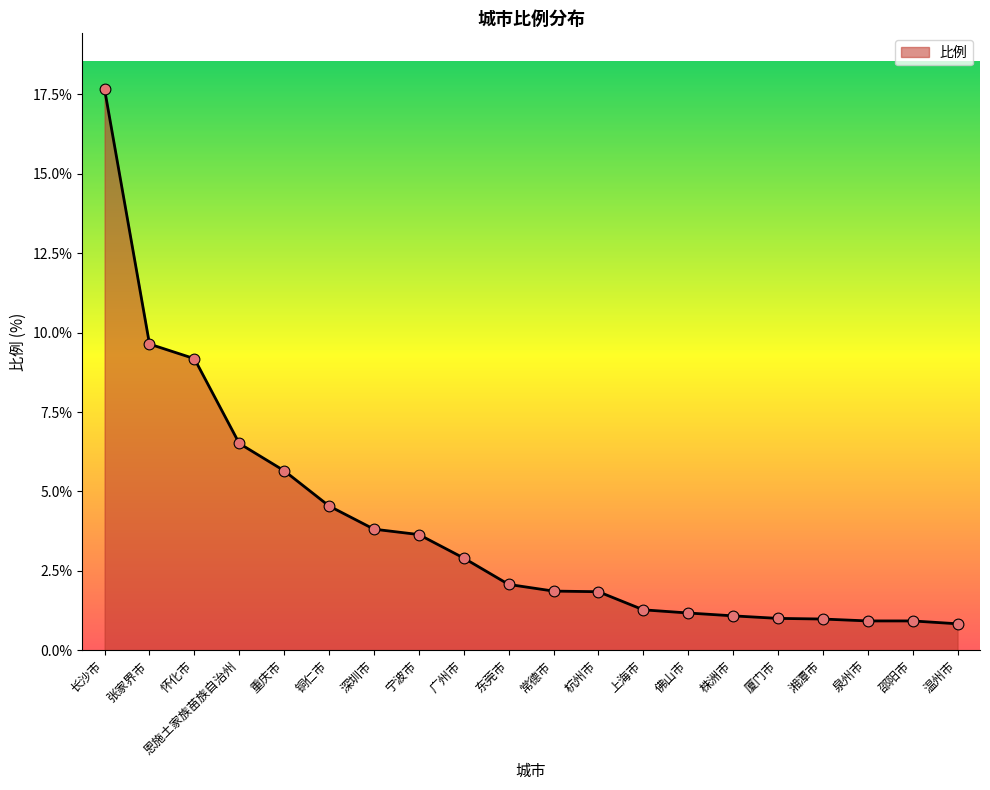

What is the ratio of the value at 长沙市 to the value at 宁波市?

4.9